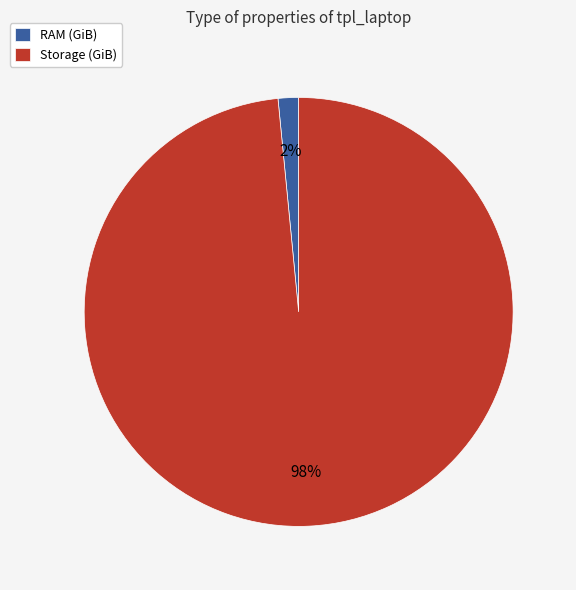

To the nearest percent, what is the combined percentage of RAM (GiB) and Storage (GiB)?

100%